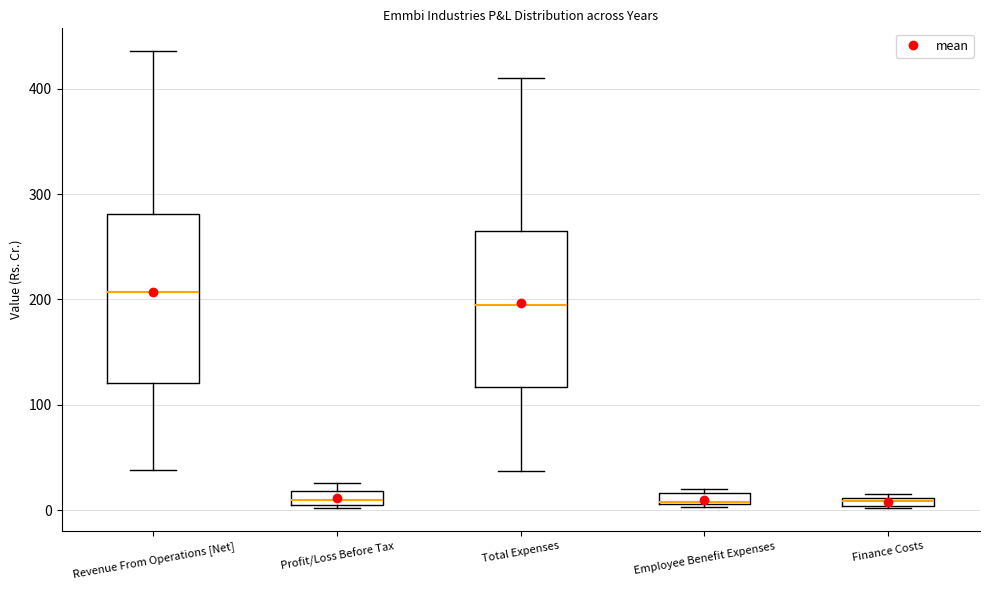

Which box is the tallest, from its lower edge to its upper edge?

Revenue From Operations [Net]